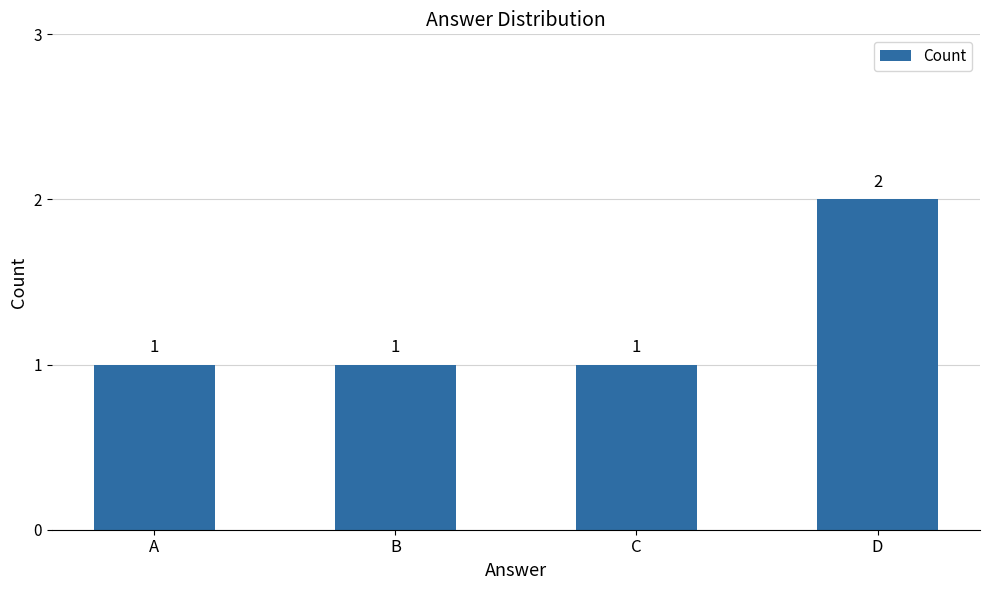

What is the value of the 2nd bar from the left?

1